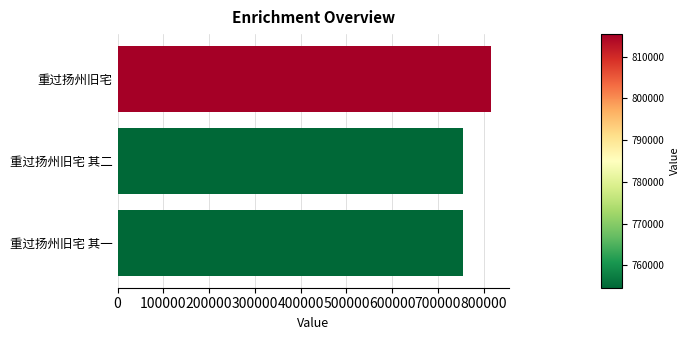

What is the change in value from 重过扬州旧宅 to 重过扬州旧宅 其二?

-60765